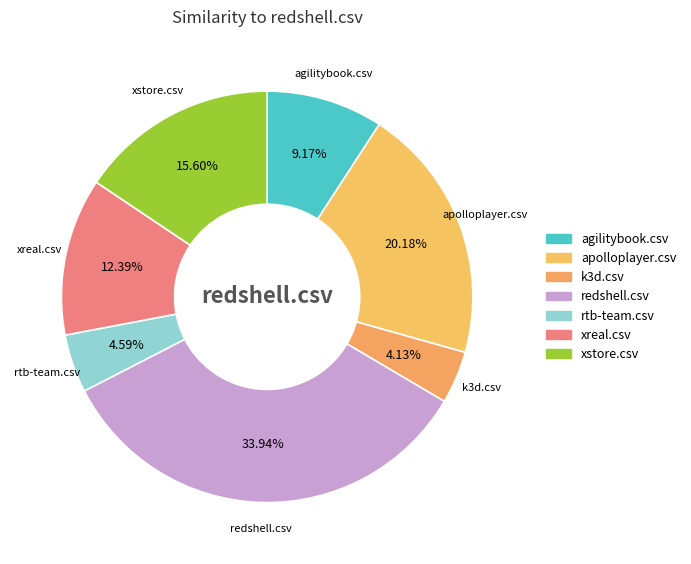

Which category has the biggest portion of the pie?

redshell.csv